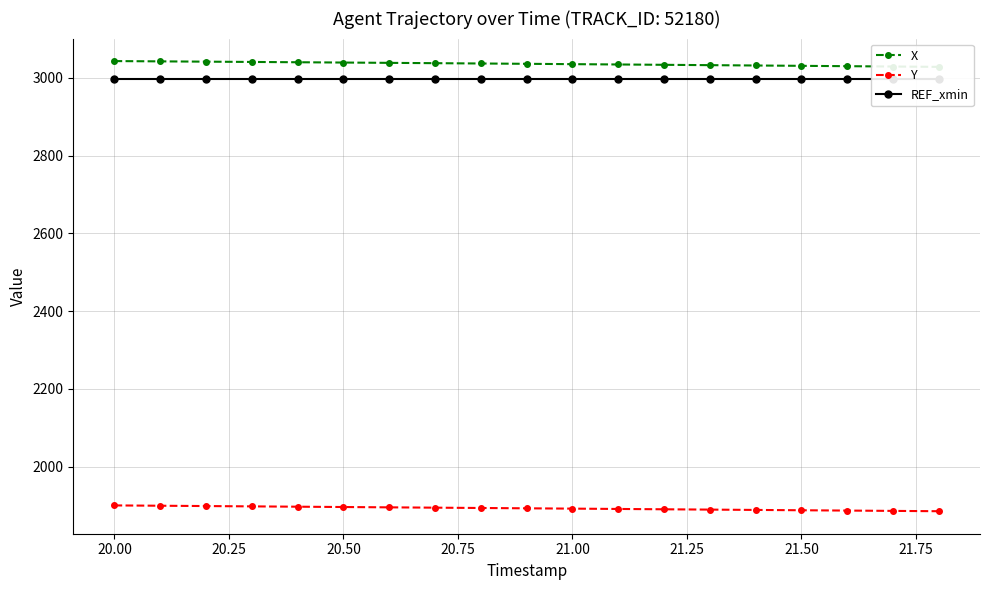

What is the minimum value for Y?

1885.4